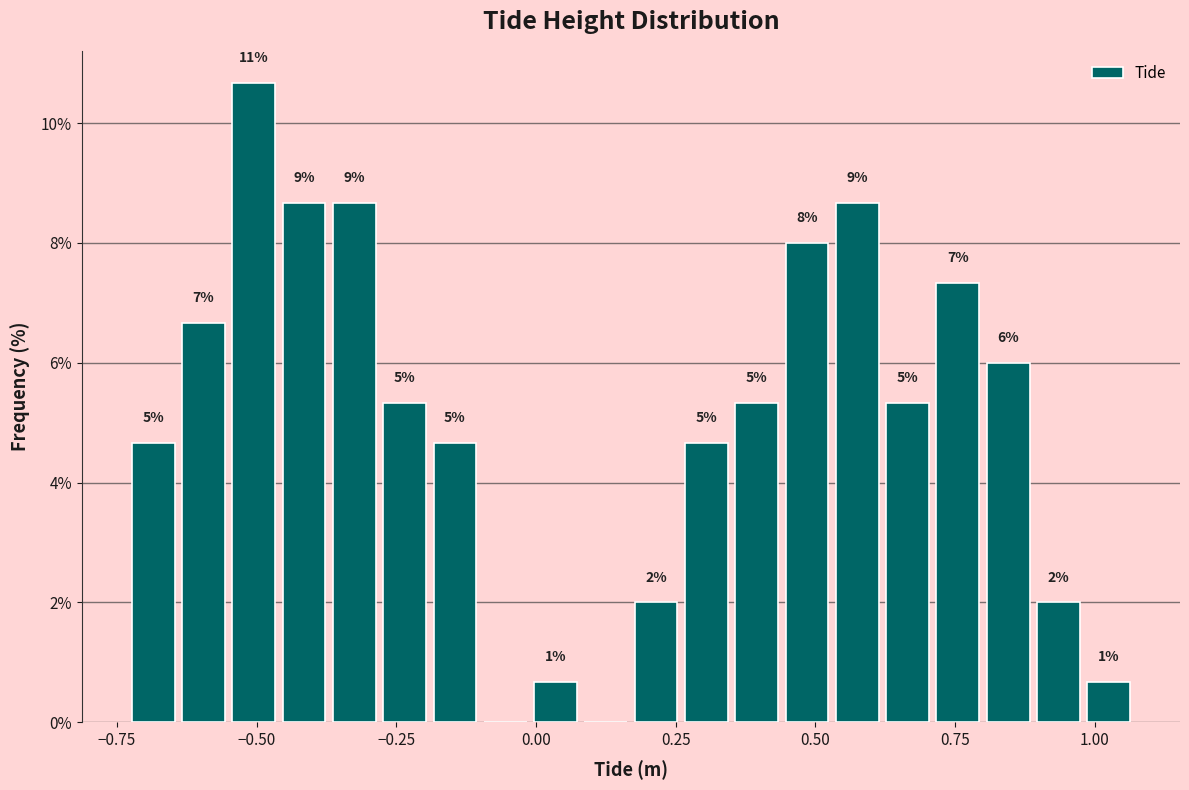

Read against the x-axis, roughly where is the centre of the tallest bar?

-0.50